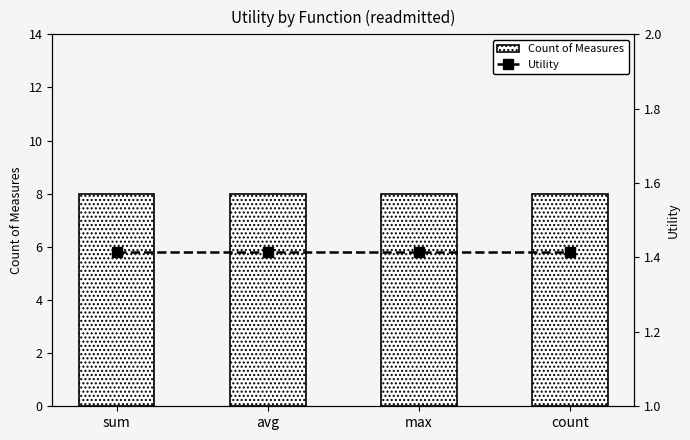

Reading right to left, transcribe all the data shown in this chart.

Count of Measures: 8.0	8.0	8.0	8.0
Utility: 1.4	1.4	1.4	1.4